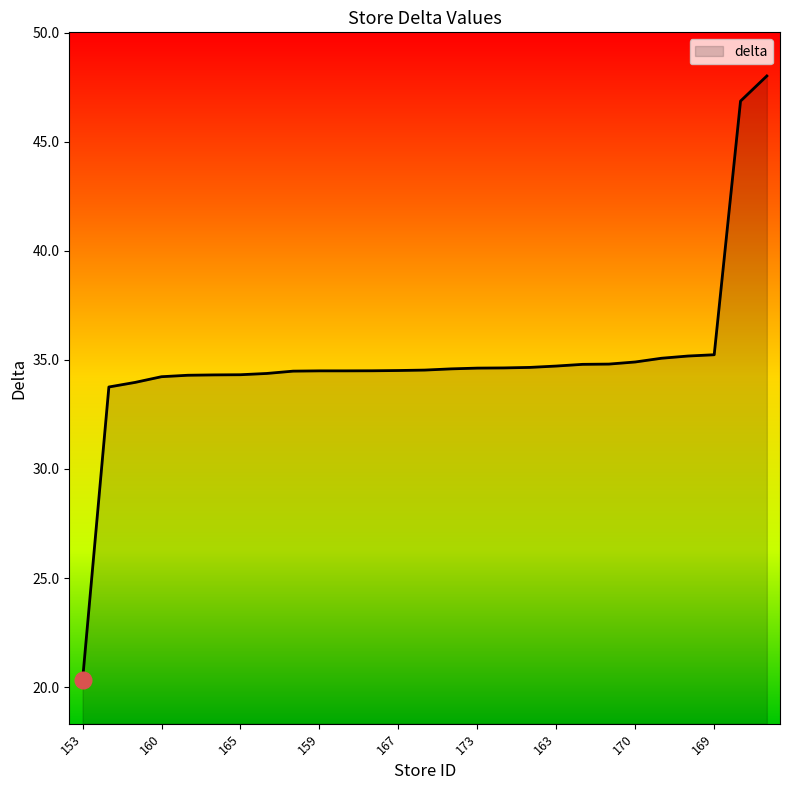

What is the maximum value shown in the chart?

48.0